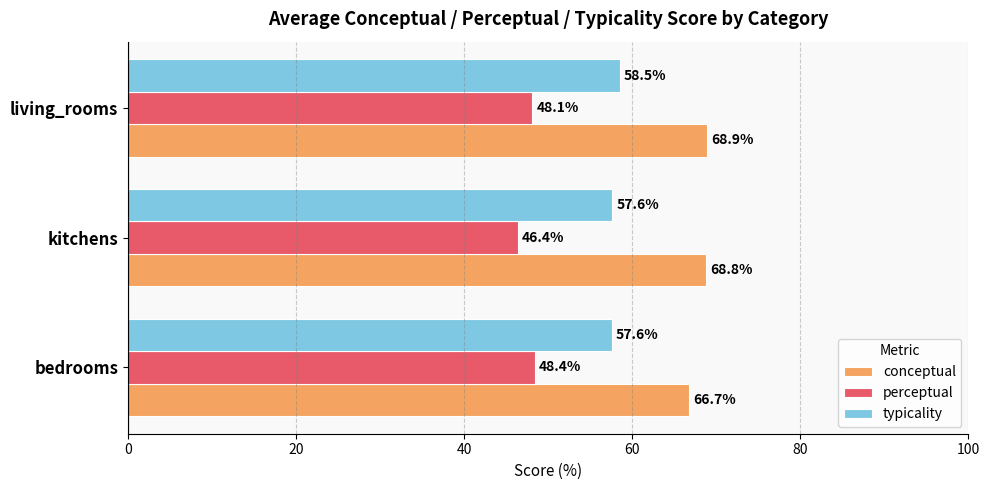

At which label does conceptual reach its peak?

living_rooms